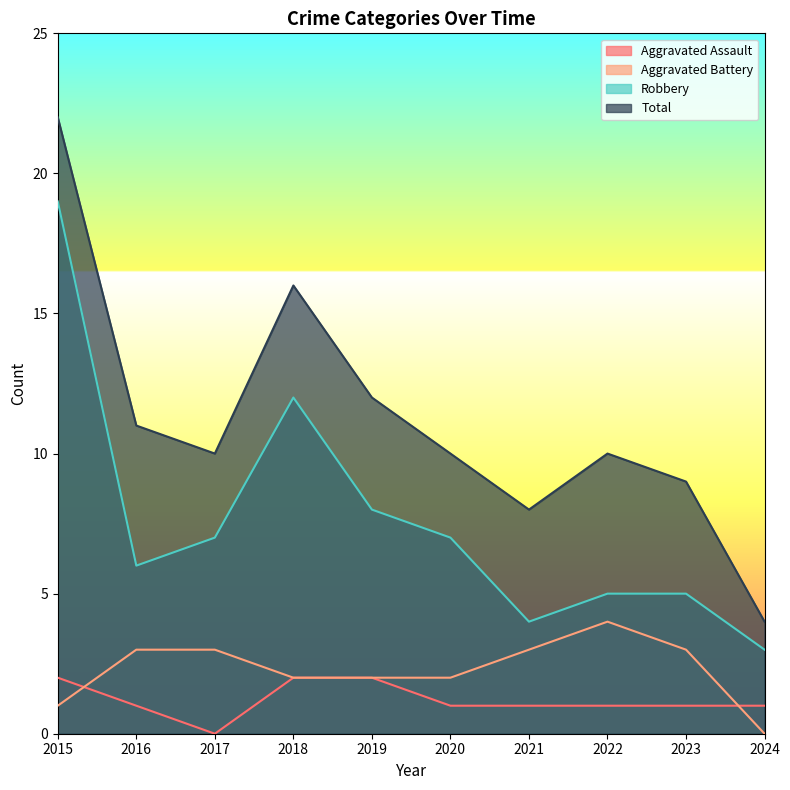

List the series in order of their peak value, highest first.

Total, Robbery, Aggravated Battery, Aggravated Assault